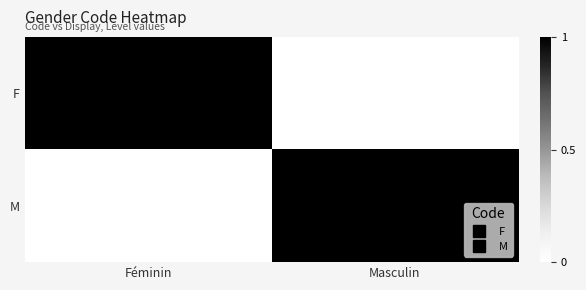

Which label corresponds to the smallest value in the chart?

Masculin